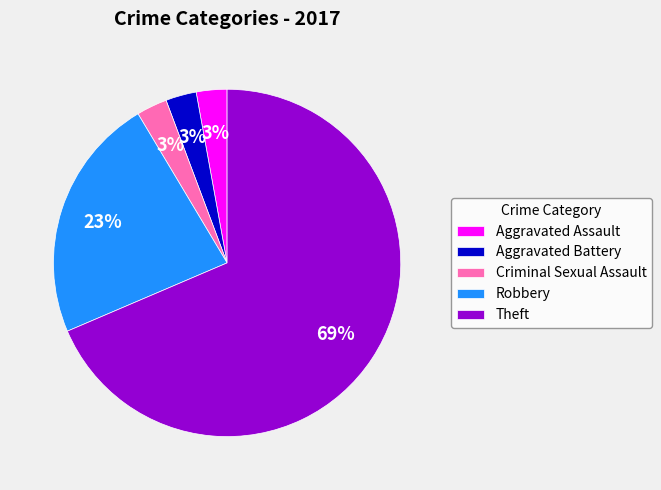

Which has a higher value, Robbery or Aggravated Assault?

Robbery